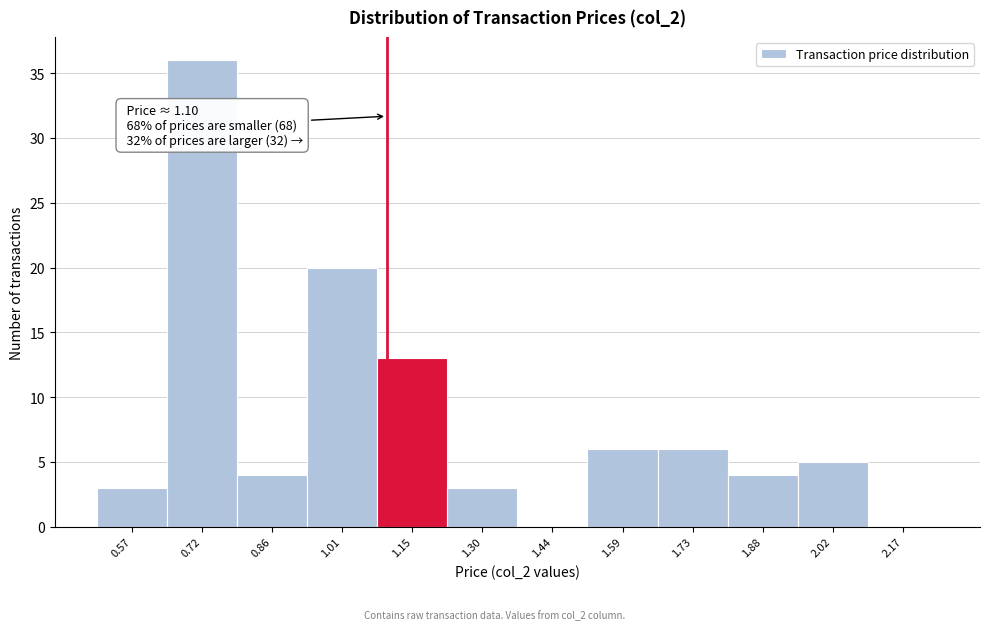

Over which range of the x-axis is the bar tallest?

0.645 to 0.790